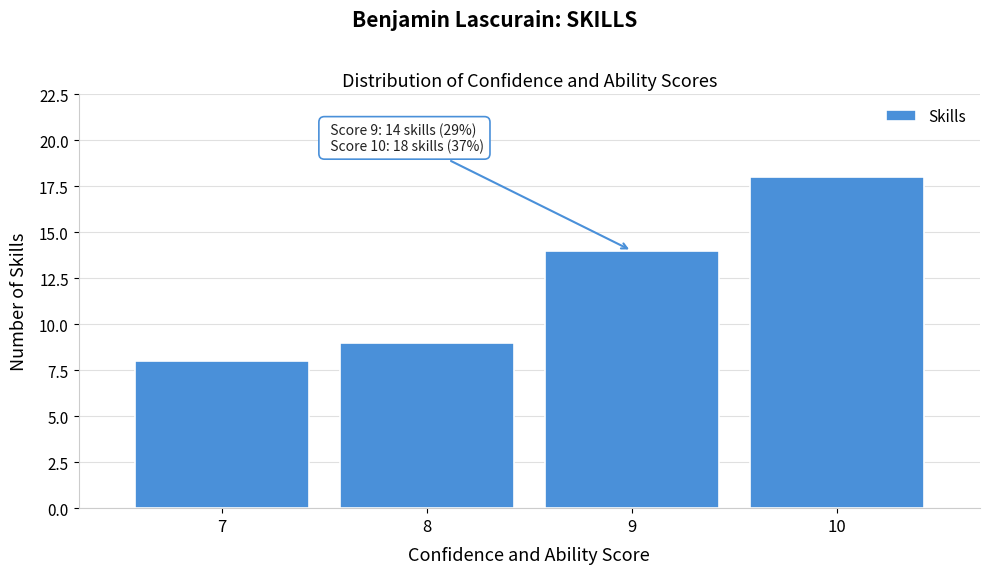

Over which range of the x-axis is the bar tallest?

9.5 to 10.5